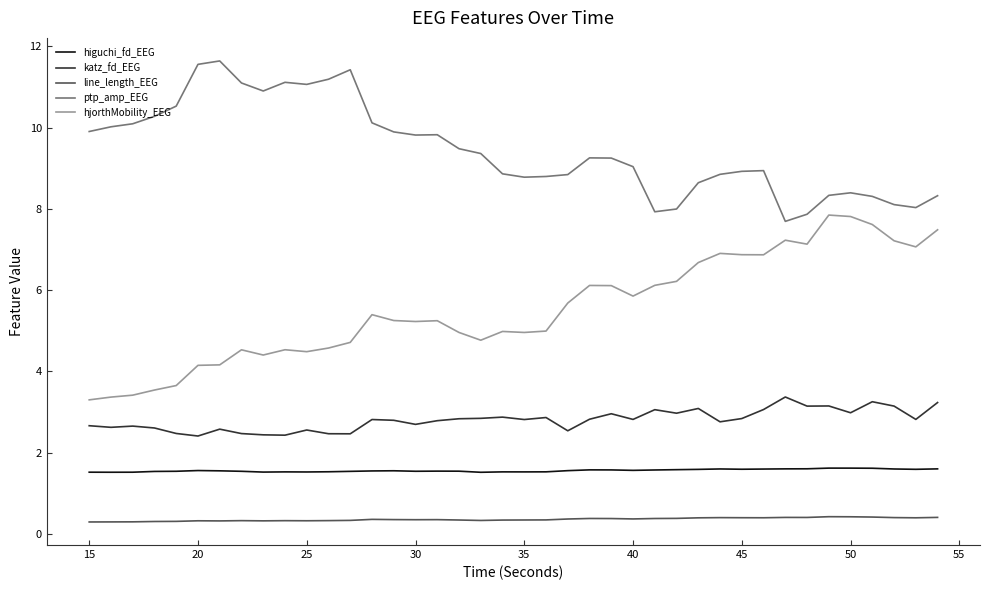

True or false: katz_fd_EEG and ptp_amp_EEG intersect in this chart.

False